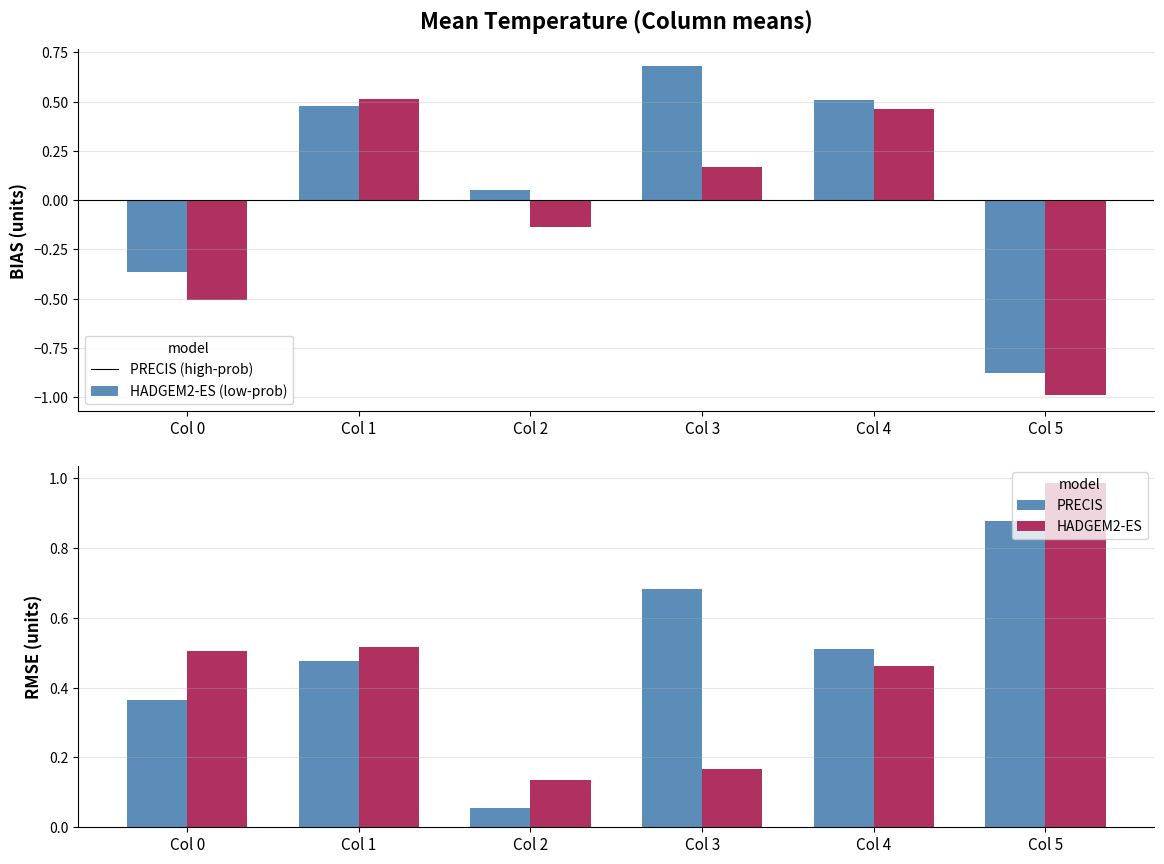

Is it true that PRECIS equals 0.2 at Col 0?

False